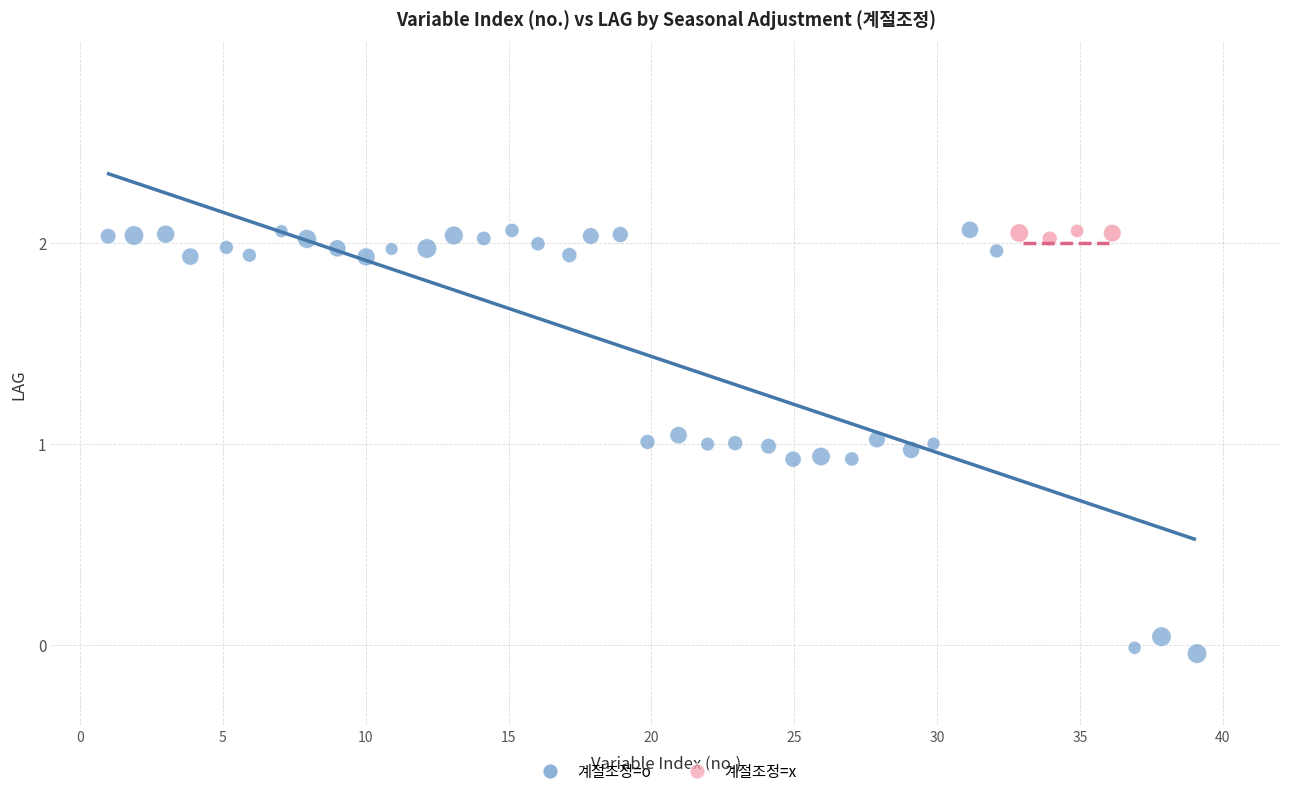

Which series reaches the minimum Y coordinate?

계절조정=o